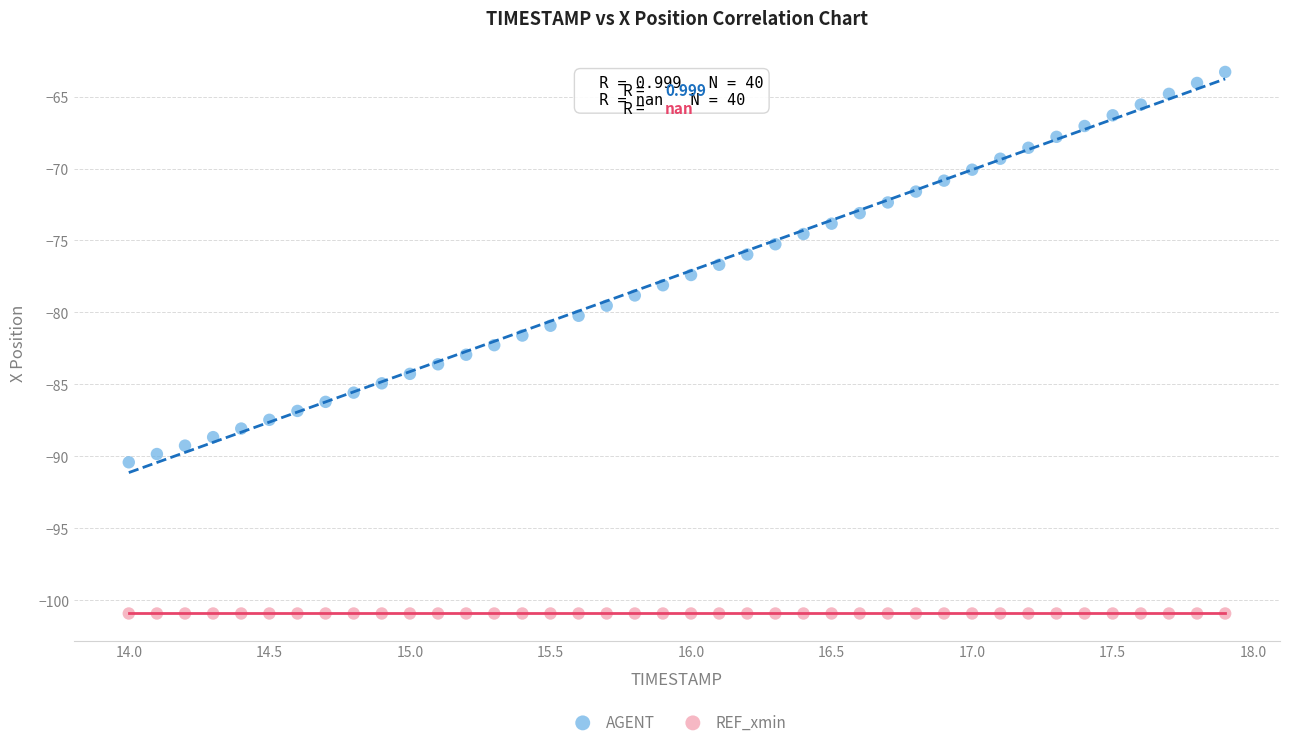

What are all the series names shown in the legend?

AGENT, REF_xmin